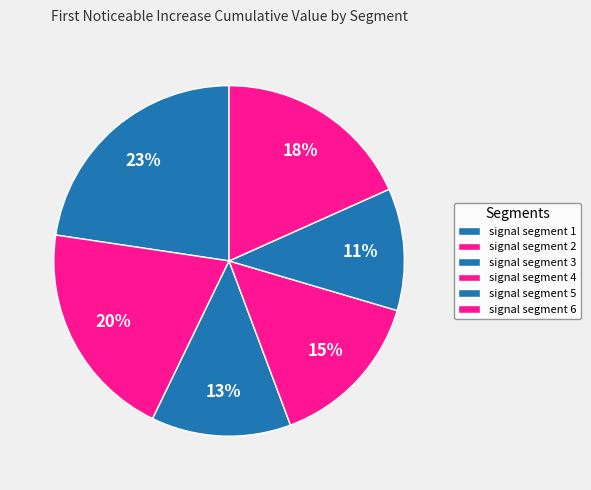

To the nearest percent, what percentage of the pie is signal segment 6?

18%